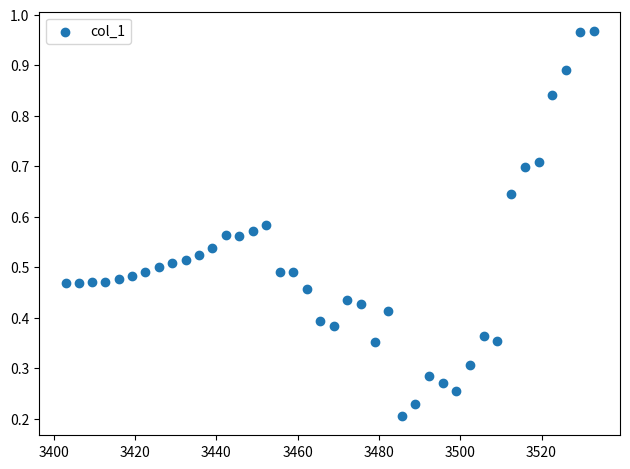

What is the range of X values (max minus min)?

129.9